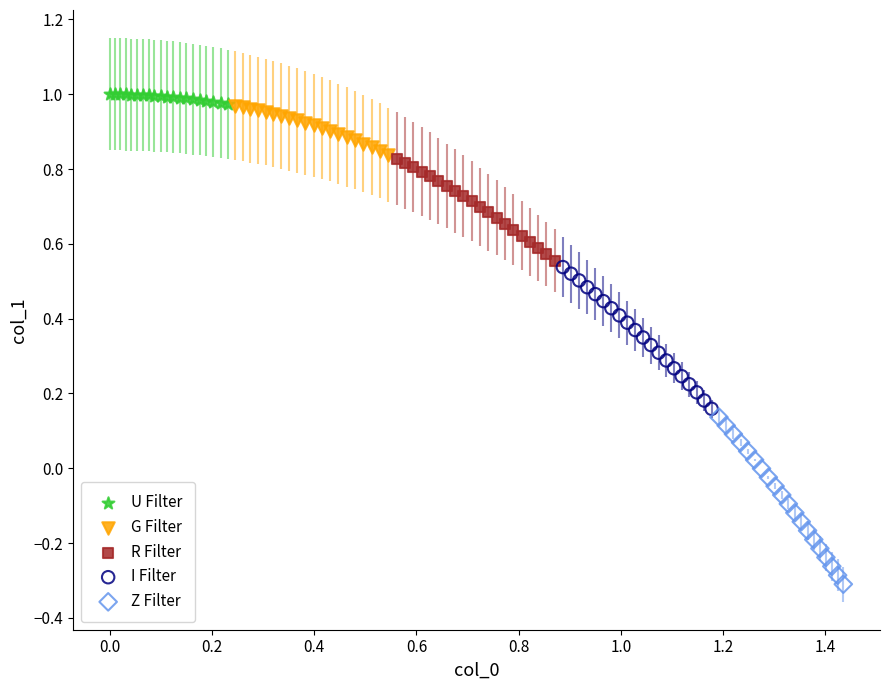

Which series contains the highest Y value?

U Filter